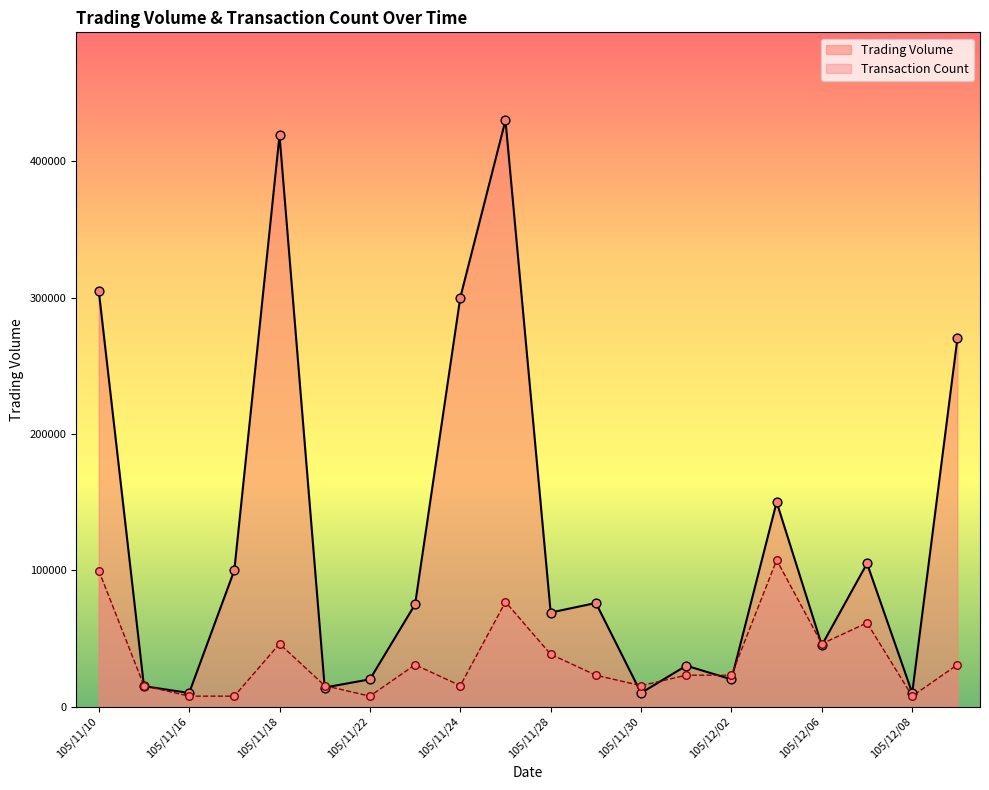

What are all the series names shown in the legend?

Trading Volume, Transaction Count